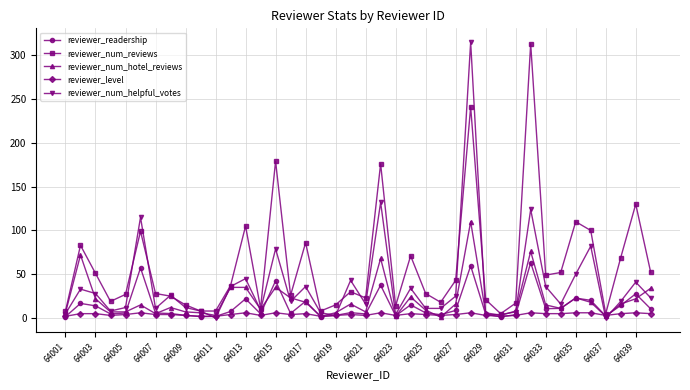

What is the maximum value shown in the chart?

315.0